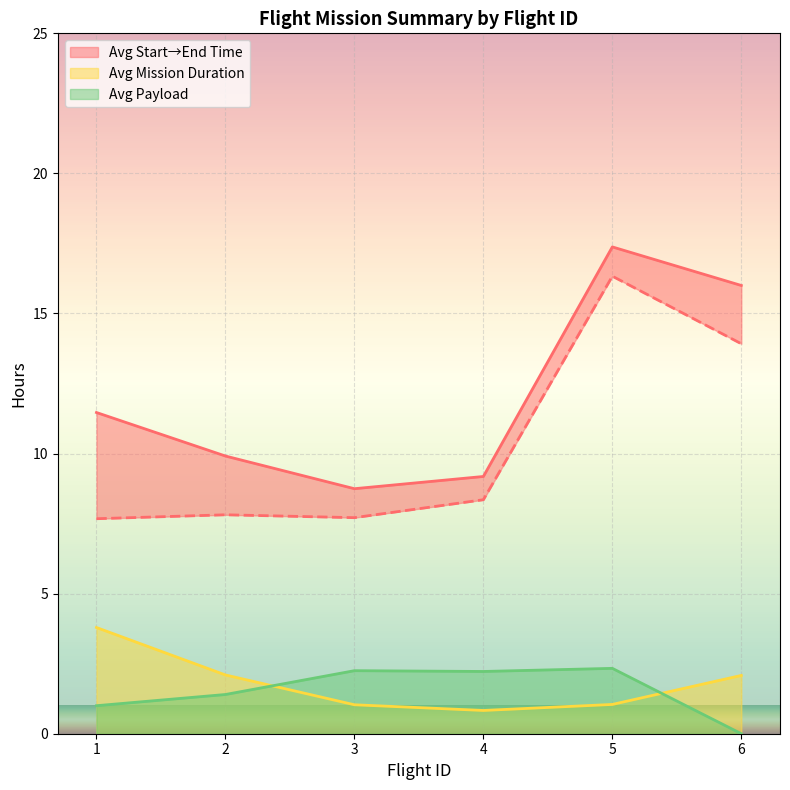

What is the highest value of the Avg Mission Duration series?

3.8